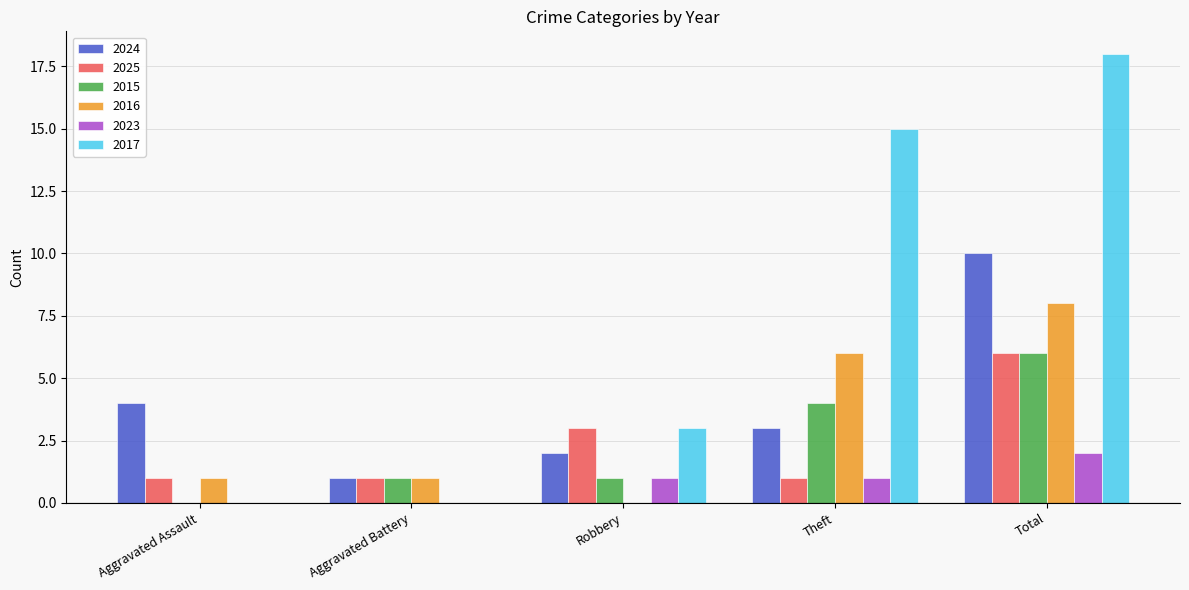

The 2024 series shows 3 at Theft. True or false?

True